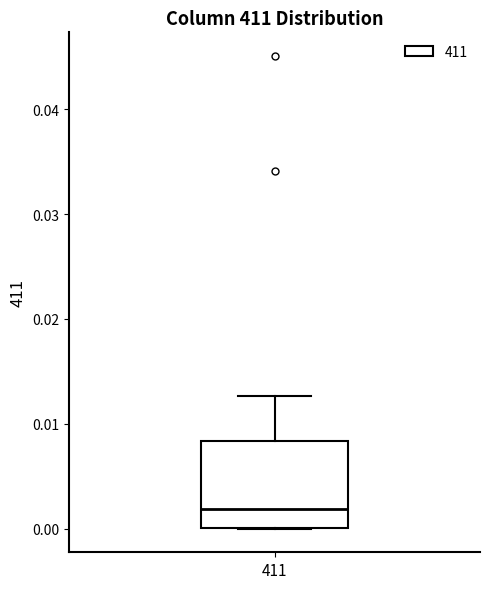

Read this box plot against the y-axis: the position of the median line, the range covered by the box, and the ends of both whiskers. The values are not printed on the chart, so give them approximately, as read against the axis.

median 0.002, box 0.000 to 0.008, whiskers 0.000 to 0.013